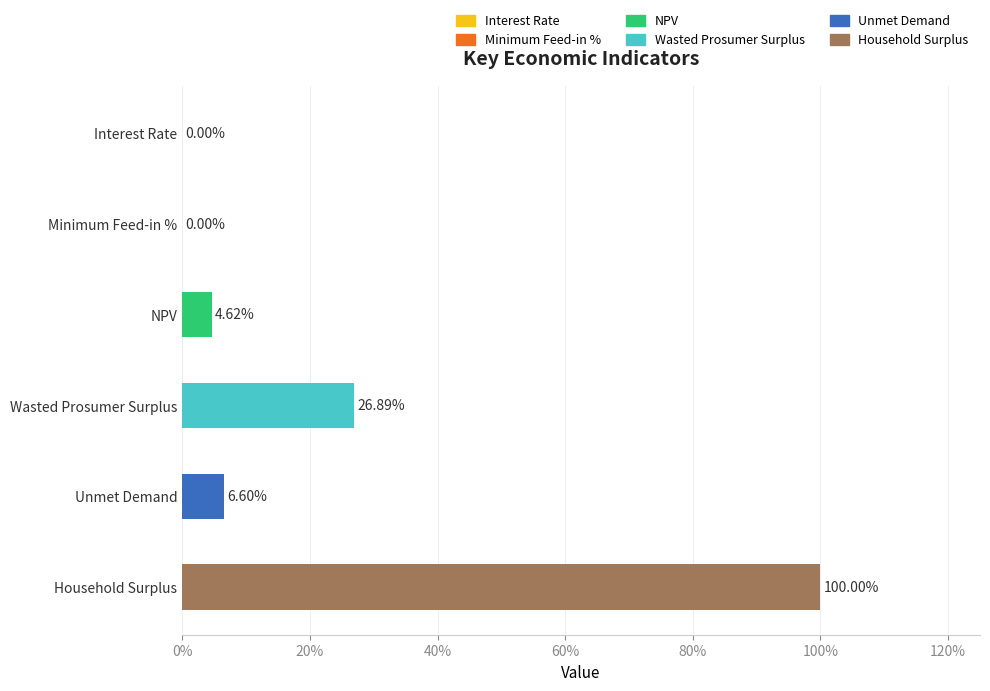

The value at Household Surplus is 1.0. True or false?

True